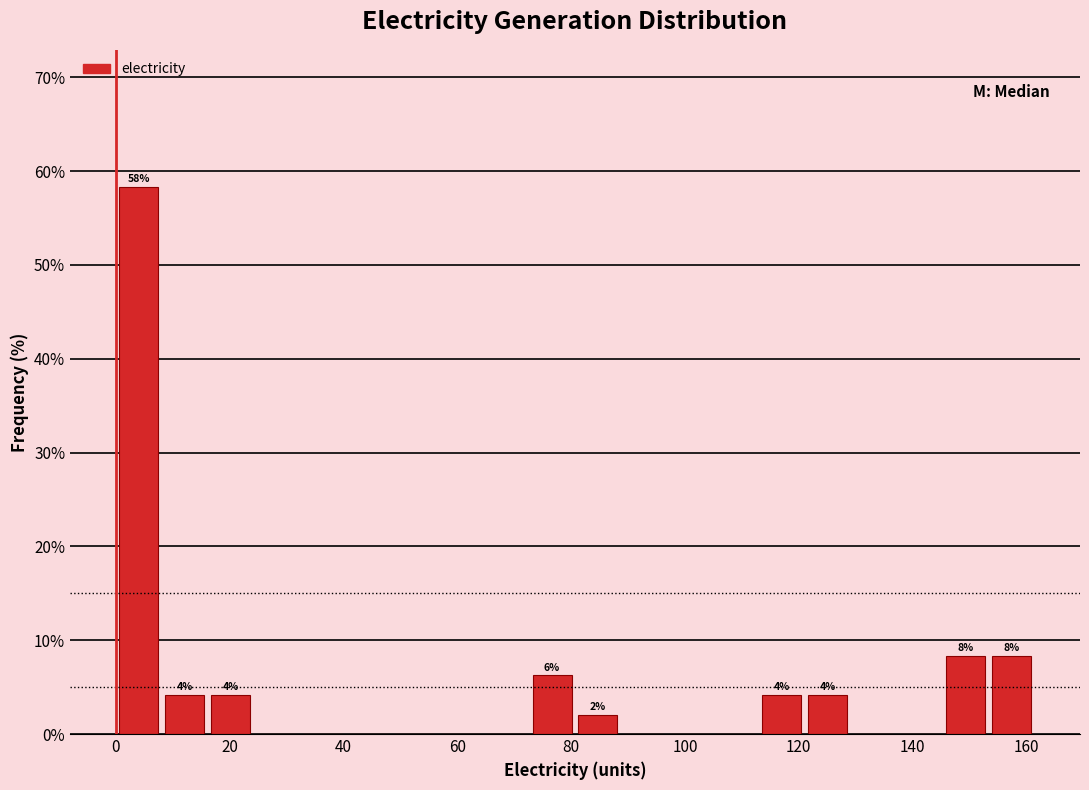

Which range on the x-axis has the tallest bar?

0 to 8